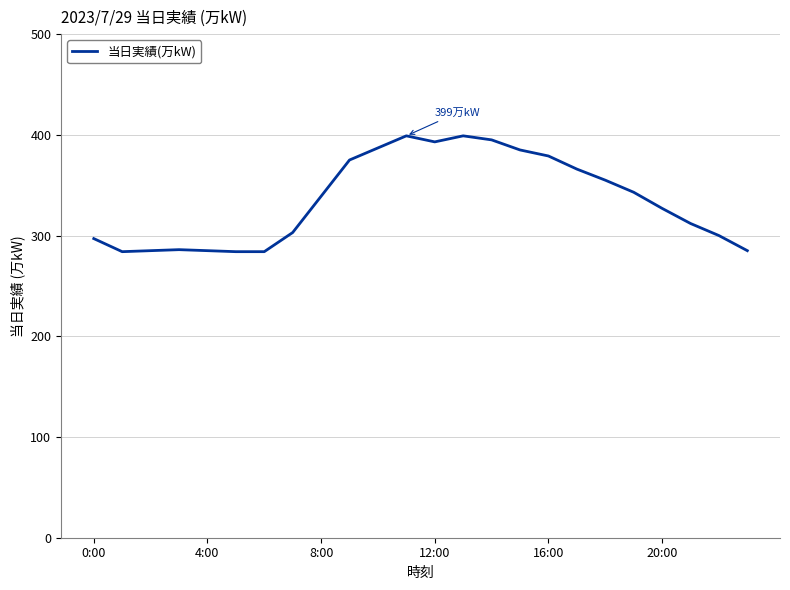

What is the minimum value shown in the chart?

284